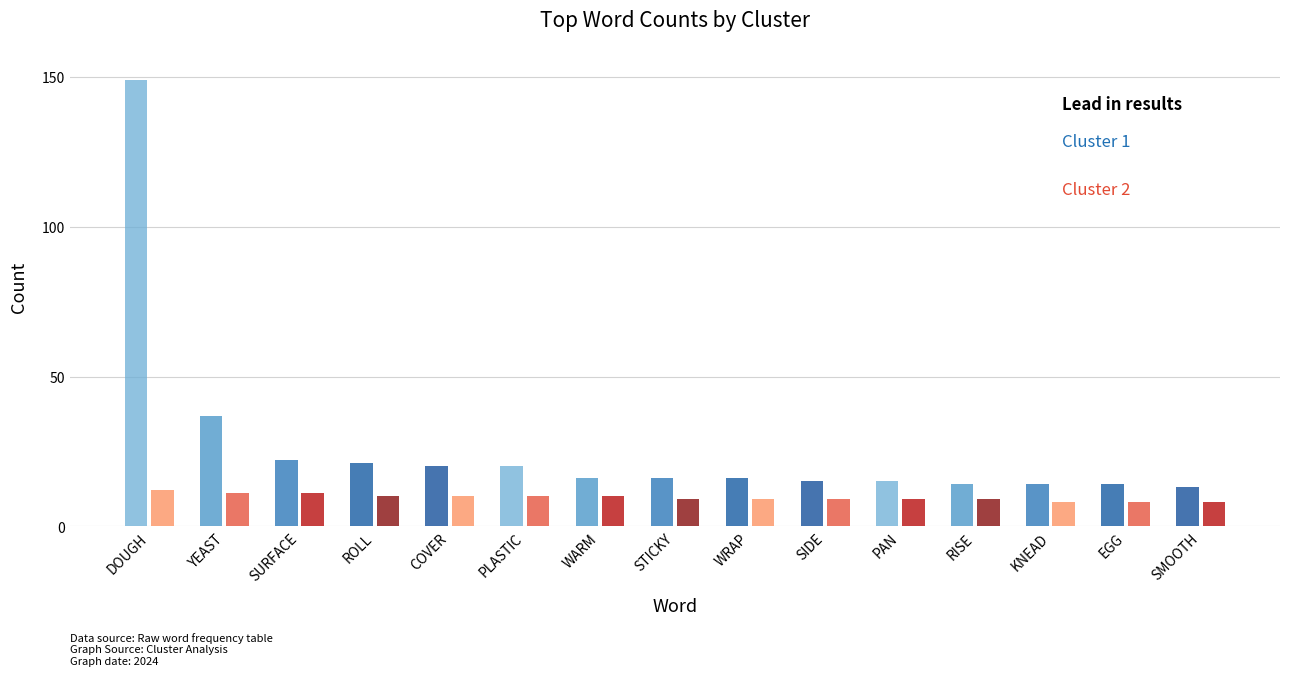

What is the minimum value shown in the chart?

8